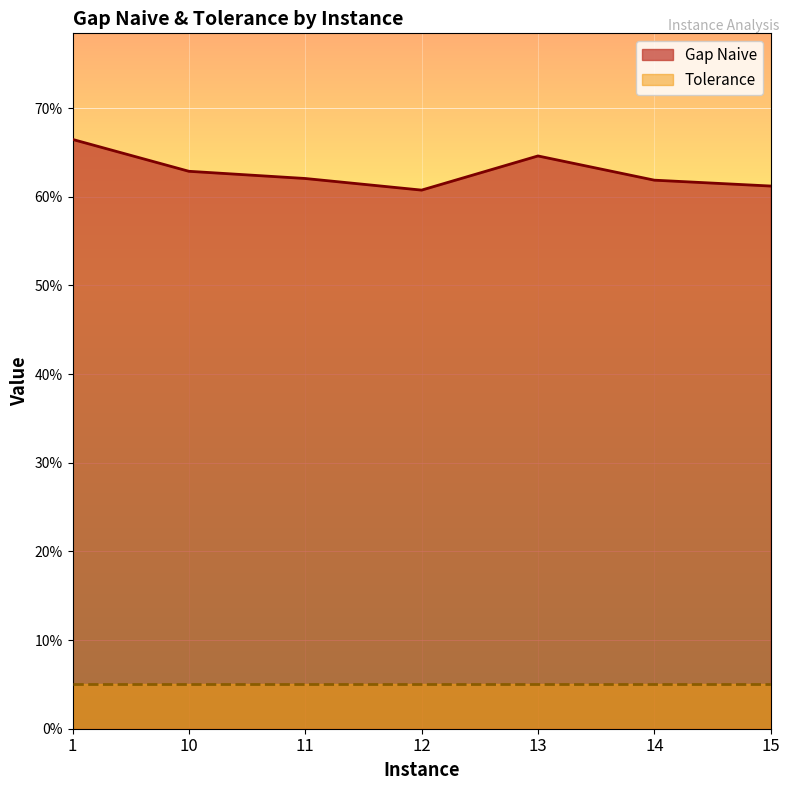

What is the greatest value displayed?

0.7